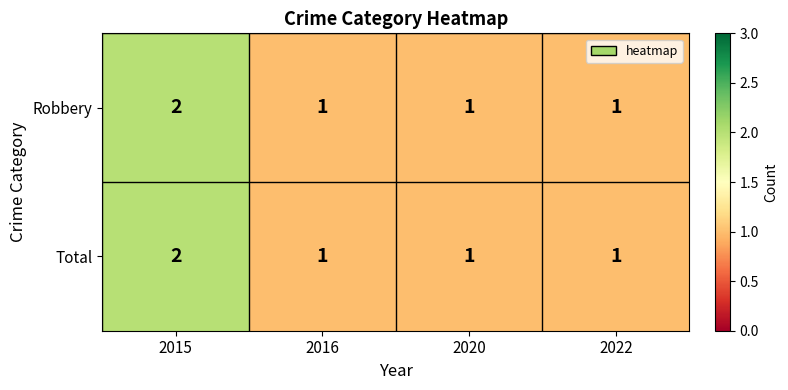

What is the total value across all series at 2015?

4